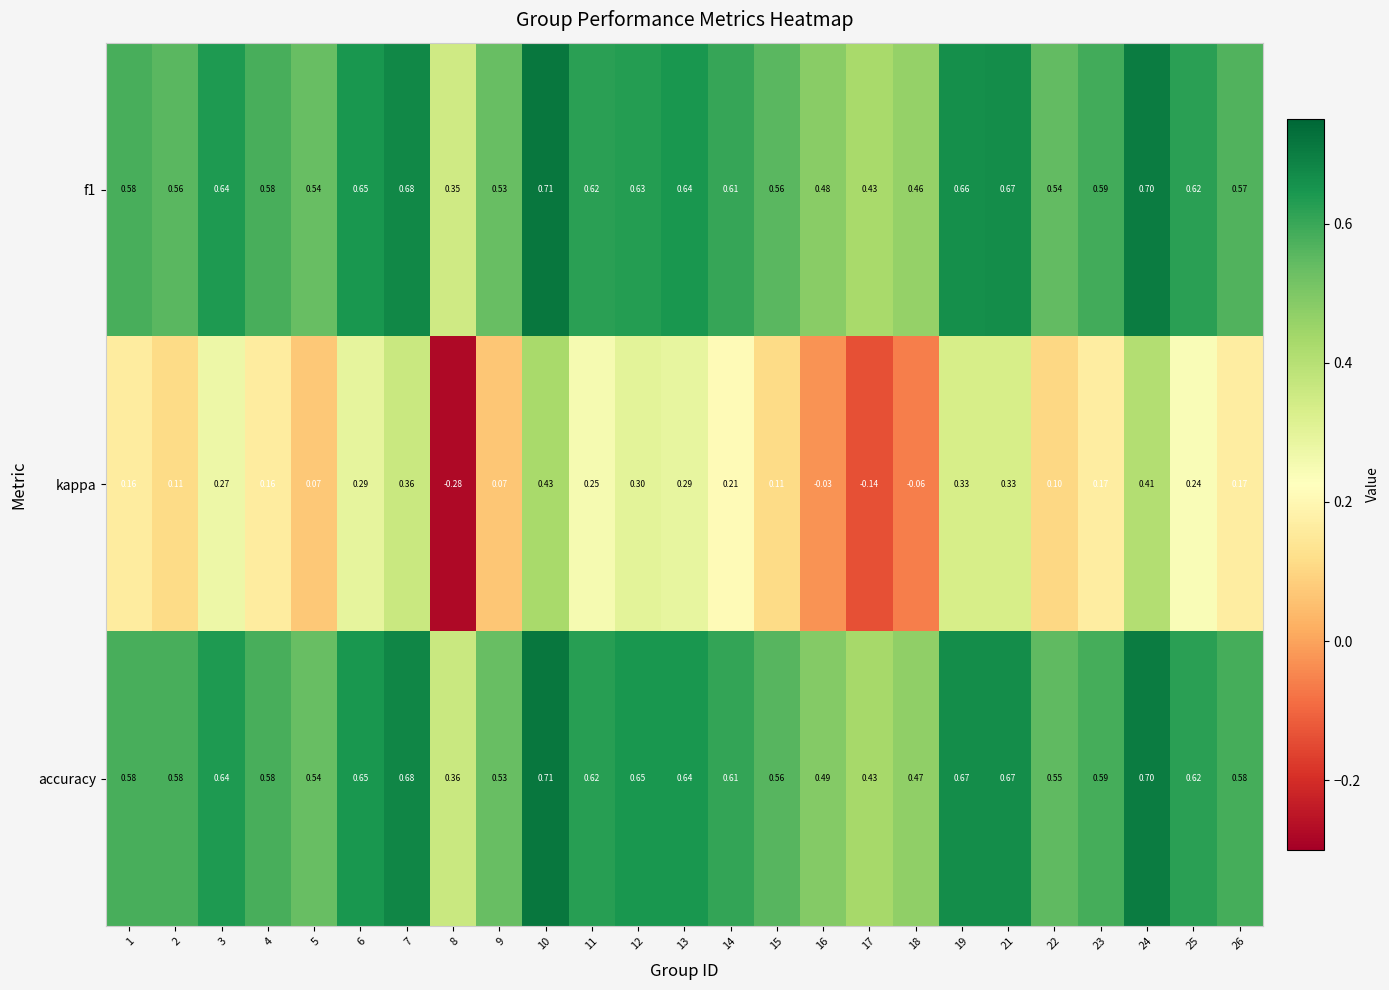

Which series changed the most between 1 and 7?

kappa